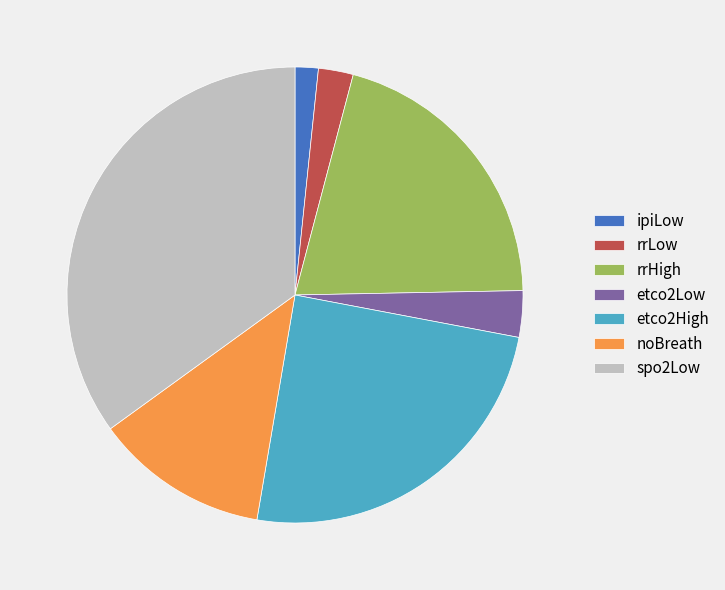

Do etco2Low and rrLow together represent more than half of the pie?

No